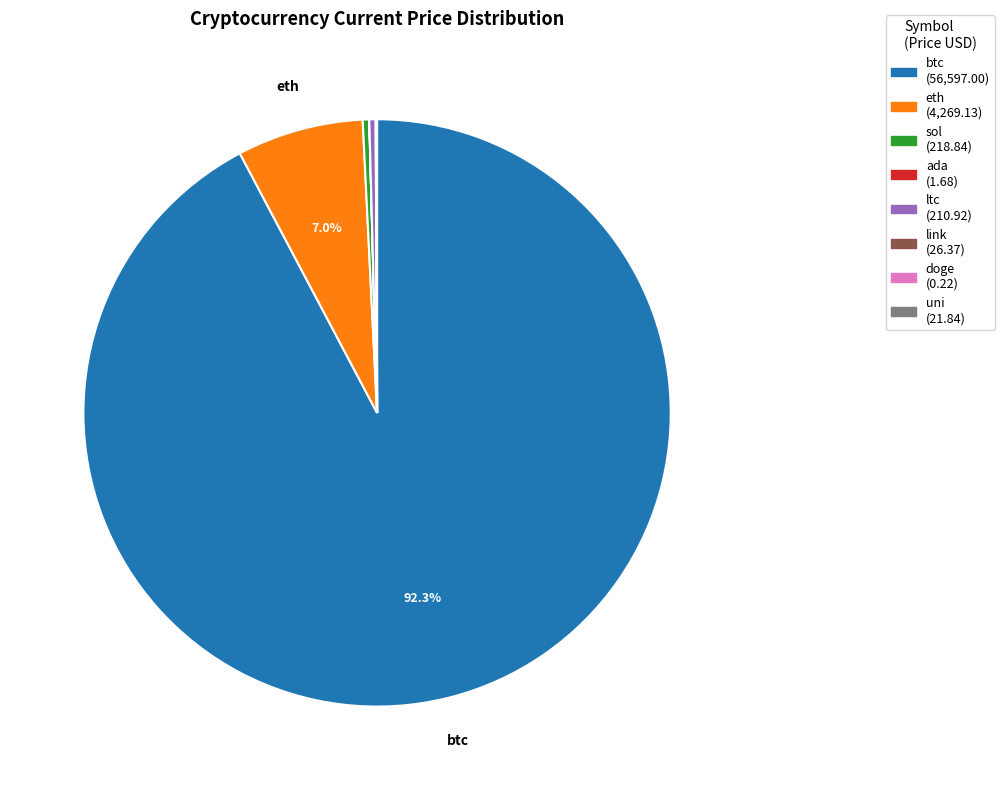

Approximately how many times larger is the value at sol compared to ltc?

1.0